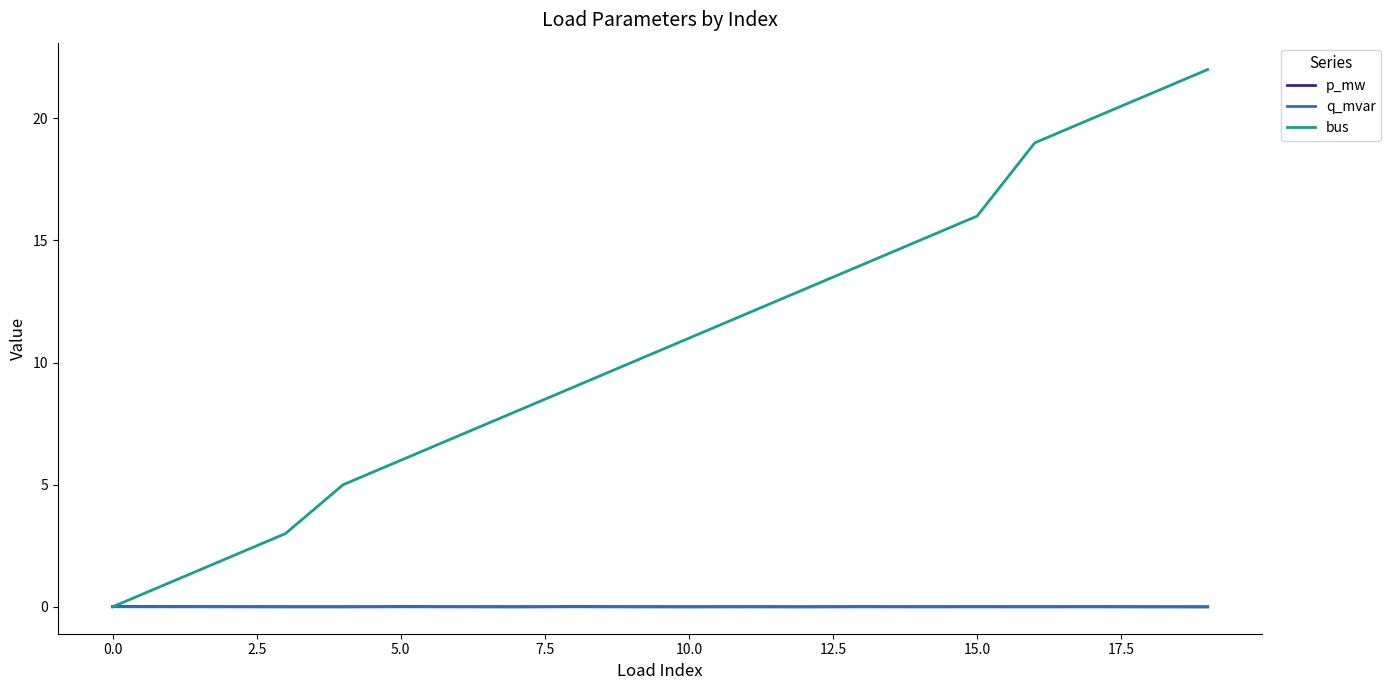

Which series has the largest total across all categories?

bus